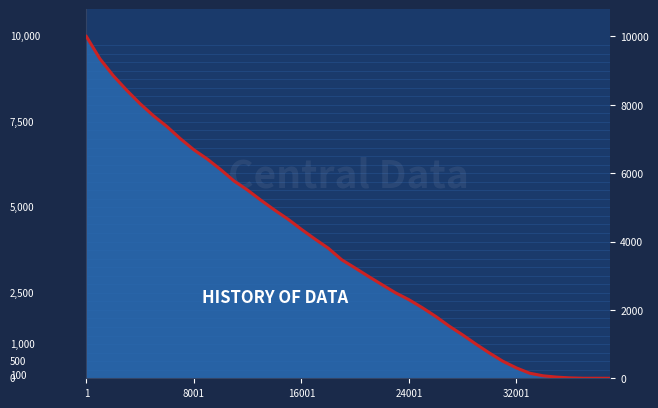

How many values exceed 3468?

19